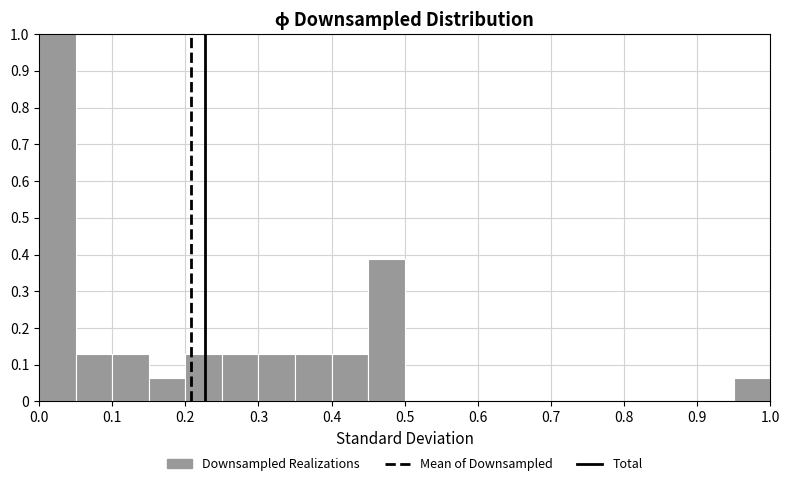

Reading left to right, list every bar in this chart as the range it spans on the x-axis followed by its height. The values are not printed on the chart, so give them approximately, as read against the axis.

0.00 to 0.05: 1.00
0.05 to 0.10: 0.13
0.10 to 0.15: 0.13
0.15 to 0.20: 0.06
0.20 to 0.25: 0.13
0.25 to 0.30: 0.13
0.30 to 0.35: 0.13
0.35 to 0.40: 0.13
0.40 to 0.45: 0.13
0.45 to 0.50: 0.39
0.50 to 0.55: 0
0.55 to 0.60: 0
0.60 to 0.65: 0
0.65 to 0.70: 0
0.70 to 0.75: 0
0.75 to 0.80: 0
0.80 to 0.85: 0
0.85 to 0.90: 0
0.90 to 0.95: 0
0.95 to 1.00: 0.06